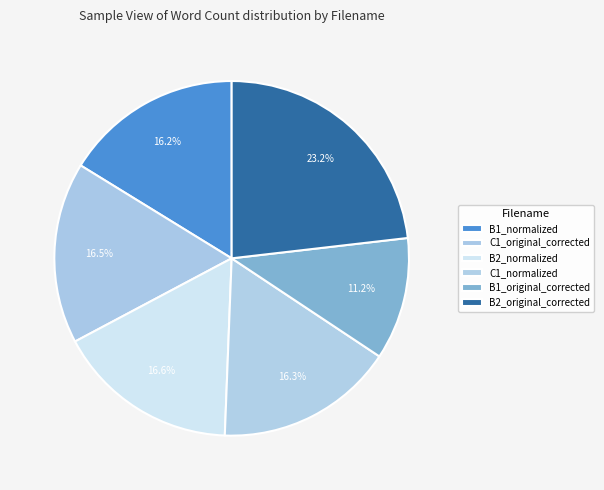

How many segments does this pie chart have?

6